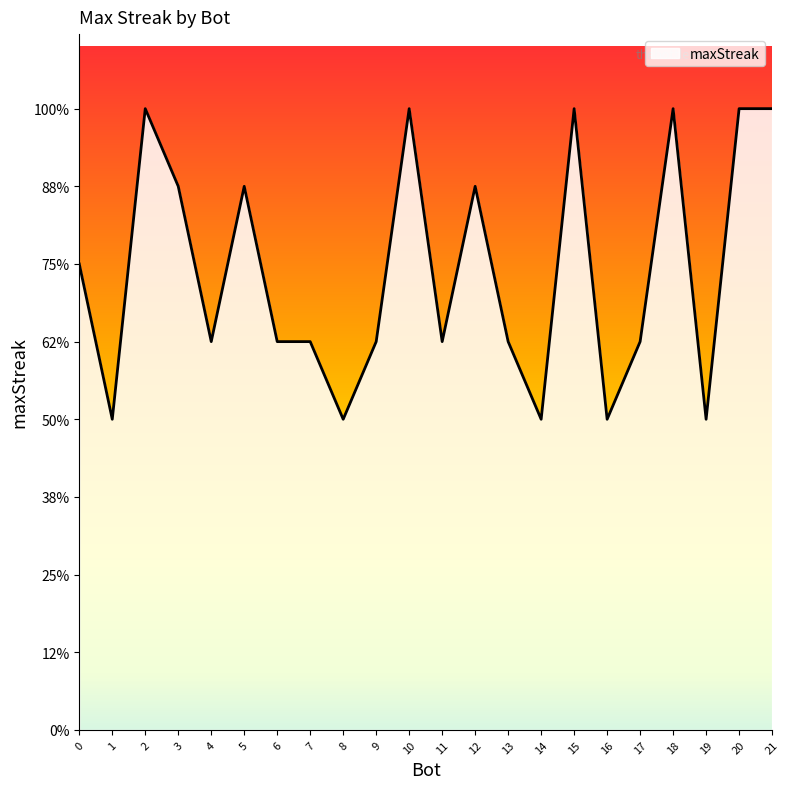

Rank the categories by value from highest to lowest.

21, 20, 18, 15, 10, 2, 12, 5, 3, 0, 17, 13, 11, 9, 7, 6, 4, 19, 16, 14, 8, 1